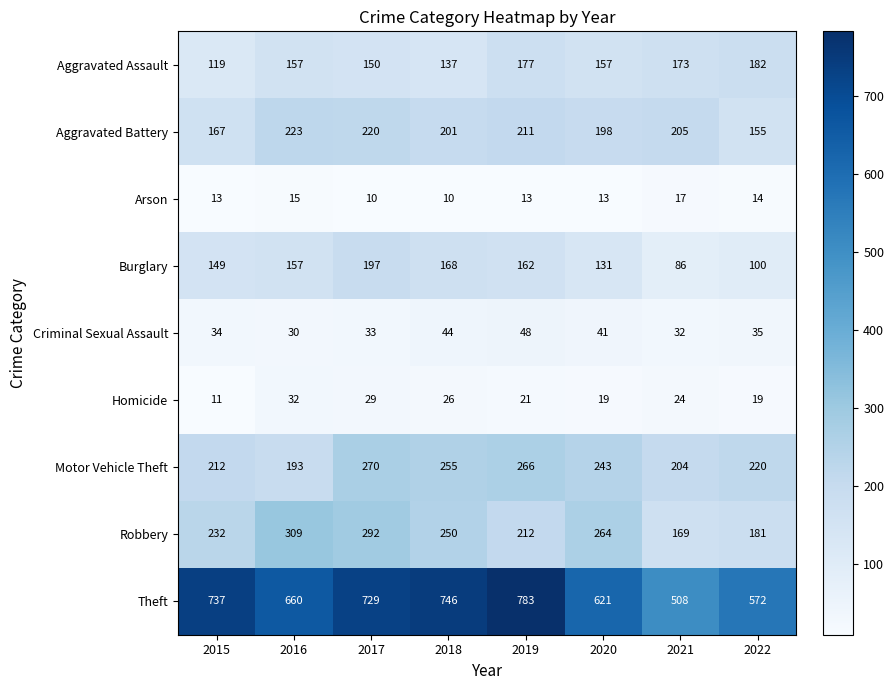

Is it true that Arson equals 10 at 2018?

True